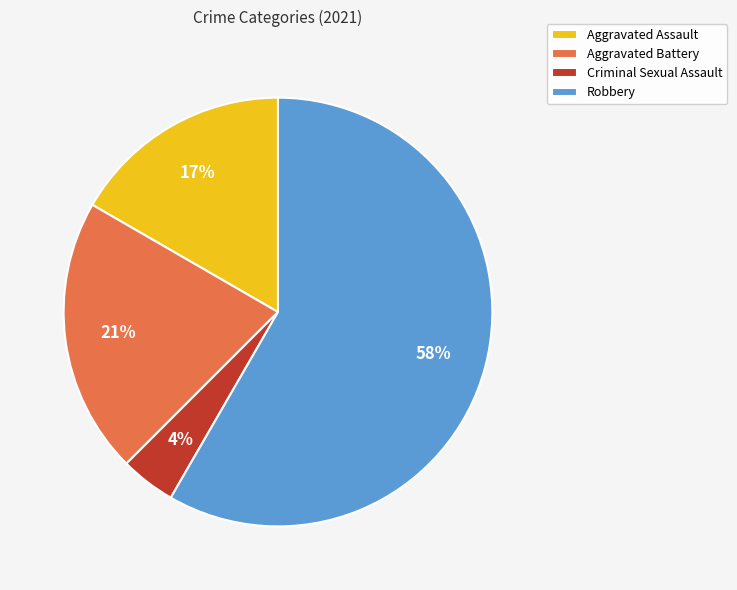

To the nearest percent, what portion does Aggravated Assault represent?

17%